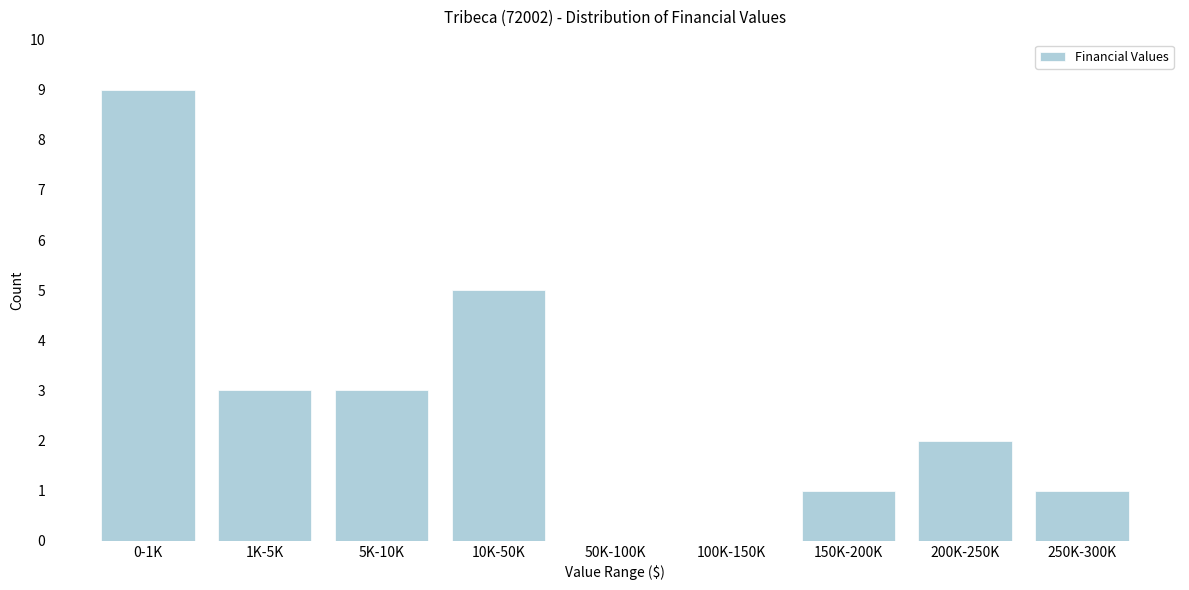

Reading right to left, what are all the values shown in this chart?

250K-300K=1	200K-250K=2	150K-200K=1	100K-150K=0	50K-100K=0	10K-50K=5	5K-10K=3	1K-5K=3	0-1K=9